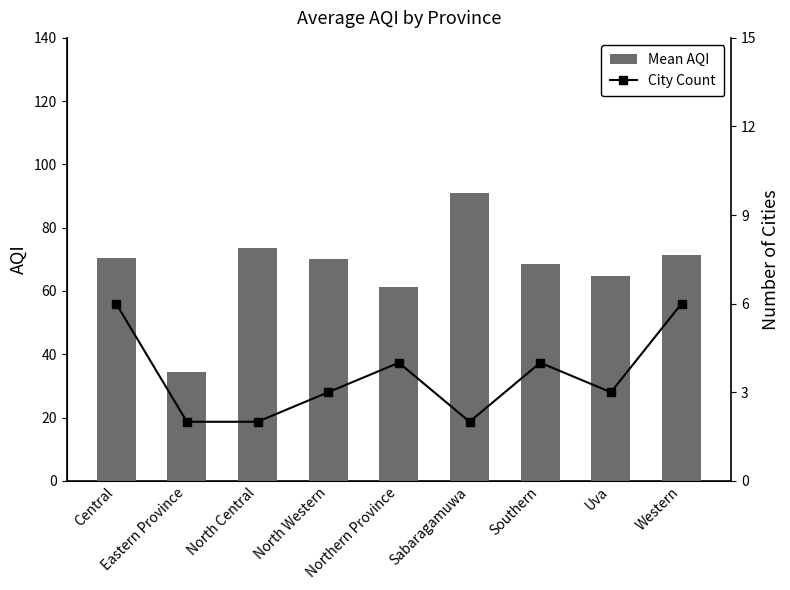

Which series has the largest total across all categories?

Mean AQI